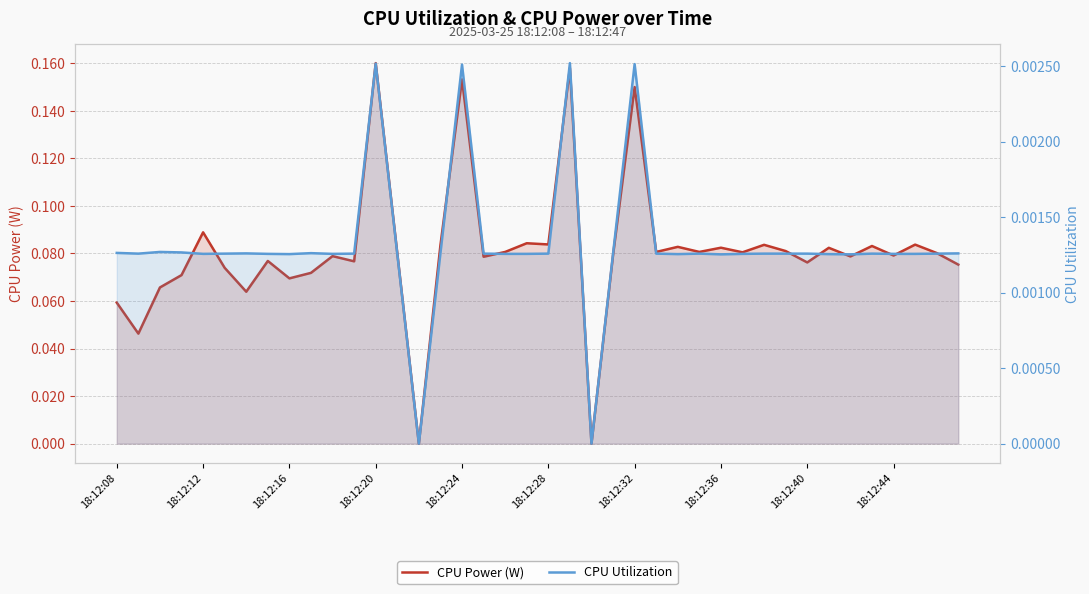

How many values in the CPU Utilization series exceed 0?

38